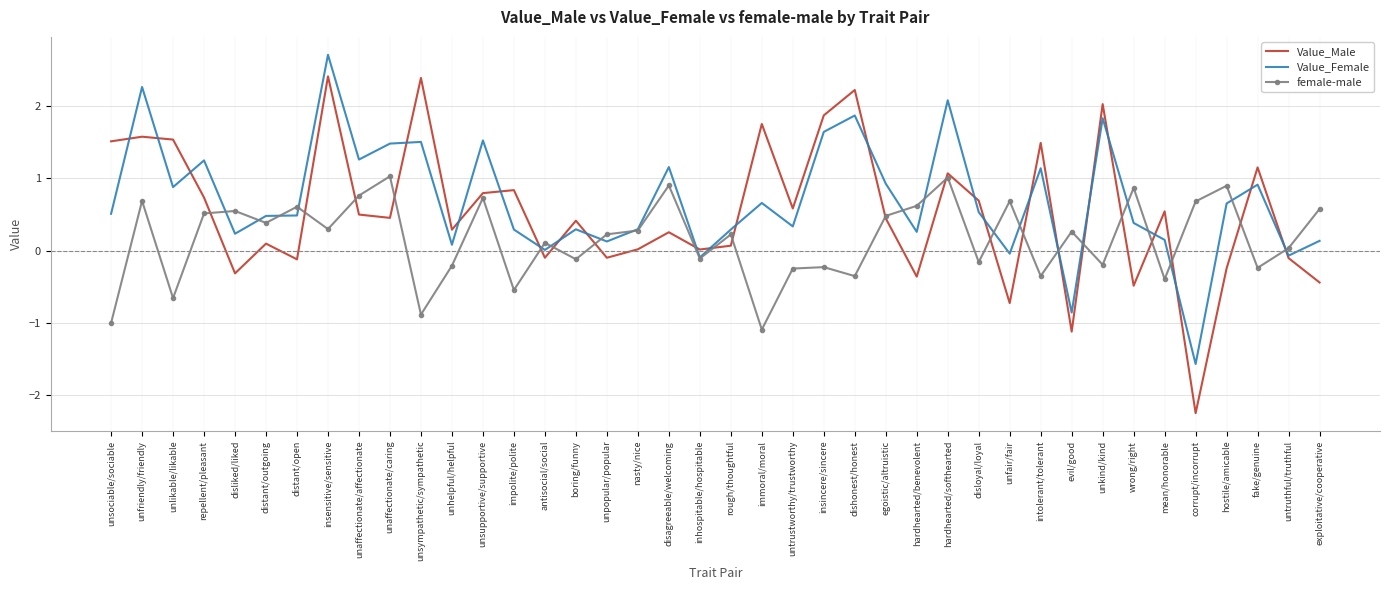

Which series has the widest spread of values?

Value_Male